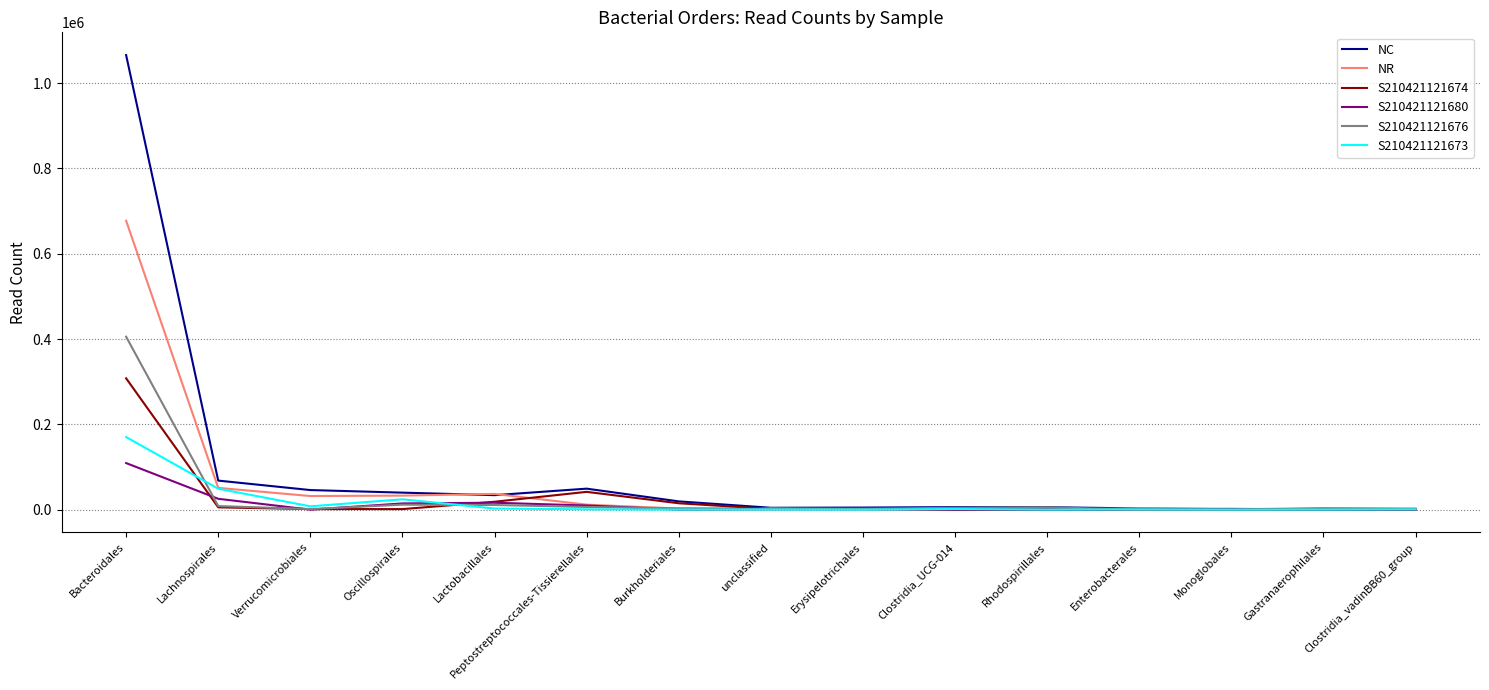

At which category is the sum across all series the highest?

Bacteroidales